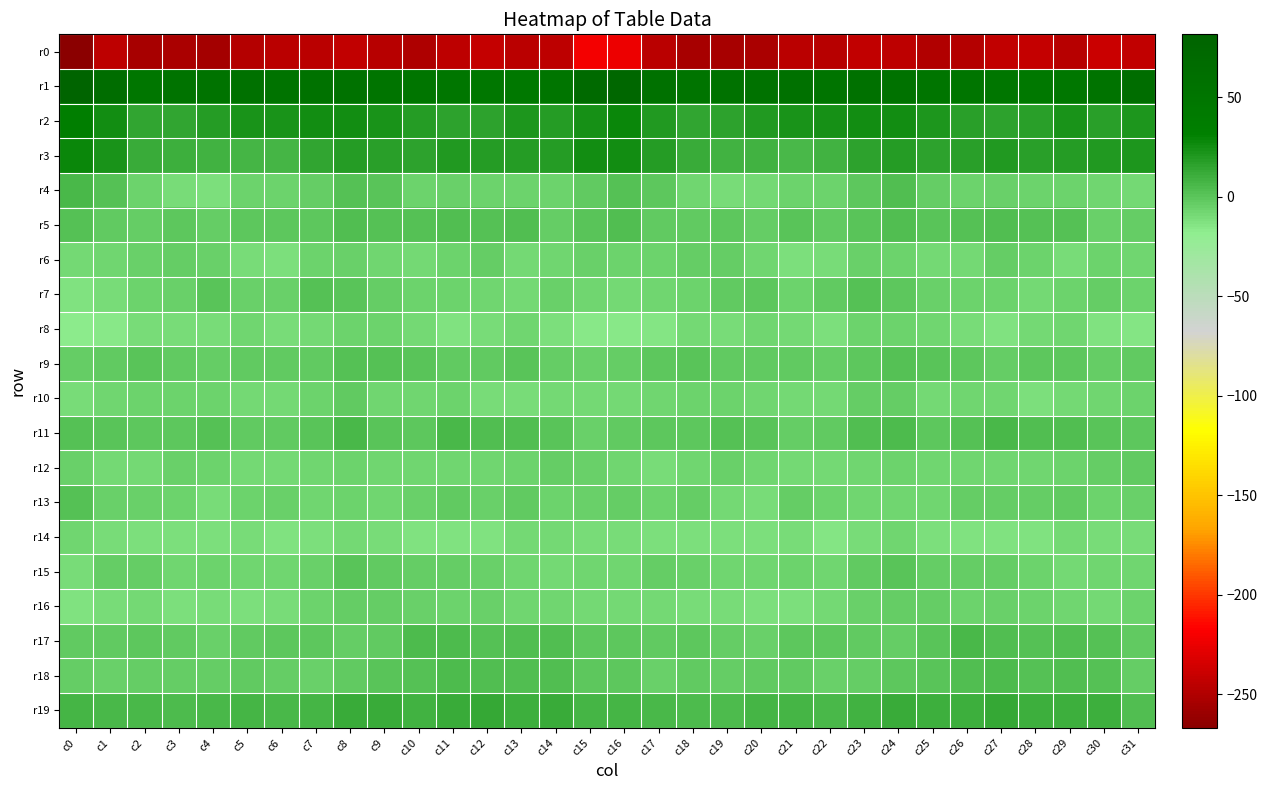

Reading left to right, what are all the values shown in this chart?

r0: c0=-266.9	c1=-244.1	c2=-253.4	c3=-253.0	c4=-254.7	c5=-248.1	c6=-246.2	c7=-245.8	c8=-242.5	c9=-247.7	c10=-250.9	c11=-244.9	c12=-241.1	c13=-245.6	c14=-244.5	c15=-221.9	c16=-224.4	c17=-246.4	c18=-253.5	c19=-253.6	c20=-253.0	c21=-245.9	c22=-247.3	c23=-243.7	c24=-243.9	c25=-250.2	c26=-248.9	c27=-243.0	c28=-241.9	c29=-247.0	c30=-239.6	c31=-243.7
r1: c0=81.5	c1=64.4	c2=47.9	c3=54.1	c4=53.9	c5=56.3	c6=53.8	c7=54.4	c8=55.6	c9=52.0	c10=48.9	c11=48.8	c12=45.6	c13=44.4	c14=49.1	c15=68.5	c16=74.3	c17=56.2	c18=50.4	c19=54.6	c20=54.4	c21=56.2	c22=52.6	c23=55.9	c24=54.4	c25=49.9	c26=49.1	c27=48.1	c28=44.2	c29=45.5	c30=53.6	c31=63.2
r2: c0=34.4	c1=24.8	c2=13.8	c3=14.8	c4=18.6	c5=21.7	c6=22.1	c7=25.2	c8=25.0	c9=22.8	c10=18.1	c11=15.0	c12=15.8	c13=21.5	c14=18.0	c15=24.0	c16=27.1	c17=20.3	c18=13.9	c19=16.1	c20=19.6	c21=21.9	c22=23.1	c23=25.5	c24=24.8	c25=20.7	c26=16.5	c27=15.1	c28=17.4	c29=21.7	c30=17.4	c31=21.3
r3: c0=28.1	c1=22.4	c2=11.5	c3=9.6	c4=8.6	c5=7.4	c6=7.1	c7=13.6	c8=18.0	c9=16.8	c10=15.6	c11=19.6	c12=17.7	c13=18.0	c14=18.9	c15=24.5	c16=25.0	c17=18.0	c18=10.8	c19=9.1	c20=8.5	c21=6.4	c22=8.8	c23=15.7	c24=18.4	c25=15.4	c26=17.2	c27=19.6	c28=17.1	c29=18.8	c30=19.5	c31=21.3
r4: c0=6.3	c1=2.1	c2=-6.6	c3=-9.8	c4=-11.2	c5=-6.5	c6=-6.0	c7=-3.6	c8=2.5	c9=0.3	c10=-5.9	c11=-4.8	c12=-6.3	c13=-6.6	c14=-6.7	c15=-2.5	c16=1.6	c17=-1.1	c18=-7.7	c19=-10.8	c20=-9.4	c21=-5.9	c22=-6.5	c23=-1.0	c24=3.2	c25=-3.0	c26=-6.0	c27=-5.0	c28=-6.8	c29=-6.0	c30=-7.0	c31=-9.0
r5: c0=1.8	c1=-2.2	c2=-3.2	c3=-0.2	c4=-3.0	c5=-1.2	c6=-0.4	c7=-1.1	c8=2.9	c9=2.5	c10=1.5	c11=3.5	c12=2.0	c13=3.2	c14=-2.9	c15=0.2	c16=3.3	c17=-2.6	c18=-1.6	c19=-0.7	c20=-3.3	c21=0.1	c22=-1.9	c23=0.4	c24=3.4	c25=1.2	c26=2.4	c27=2.9	c28=2.4	c29=1.5	c30=-4.3	c31=-4.2
r6: c0=-8.8	c1=-8.1	c2=-4.4	c3=-3.0	c4=-4.6	c5=-10.3	c6=-12.1	c7=-6.1	c8=-5.0	c9=-8.3	c10=-9.4	c11=-6.2	c12=-3.6	c13=-9.6	c14=-8.1	c15=-4.4	c16=-6.1	c17=-6.4	c18=-2.9	c19=-3.5	c20=-7.0	c21=-11.4	c22=-10.9	c23=-4.5	c24=-6.3	c25=-9.5	c26=-9.1	c27=-3.5	c28=-6.0	c29=-10.6	c30=-5.9	c31=-7.2
r7: c0=-12.6	c1=-9.8	c2=-6.8	c3=-4.2	c4=0.9	c5=-4.8	c6=-4.4	c7=1.9	c8=-0.0	c9=-3.6	c10=-6.4	c11=-6.9	c12=-7.1	c13=-8.4	c14=-4.2	c15=-7.0	c16=-9.6	c17=-7.9	c18=-6.6	c19=-1.7	c20=-0.7	c21=-5.6	c22=-2.3	c23=2.1	c24=-1.5	c25=-5.3	c26=-6.8	c27=-6.2	c28=-8.4	c29=-6.8	c30=-3.9	c31=-6.8
r8: c0=-16.5	c1=-16.0	c2=-10.4	c3=-9.9	c4=-9.8	c5=-7.7	c6=-10.9	c7=-8.5	c8=-6.2	c9=-6.0	c10=-9.4	c11=-13.1	c12=-10.6	c13=-7.9	c14=-11.4	c15=-15.4	c16=-15.2	c17=-14.3	c18=-9.4	c19=-10.9	c20=-8.1	c21=-8.5	c22=-11.7	c23=-6.8	c24=-6.0	c25=-7.0	c26=-10.8	c27=-13.1	c28=-9.3	c29=-7.8	c30=-13.2	c31=-14.5
r9: c0=-4.1	c1=-2.7	c2=1.2	c3=-1.7	c4=-3.1	c5=-2.0	c6=-2.8	c7=-2.2	c8=1.7	c9=1.7	c10=0.5	c11=-2.4	c12=-1.6	c13=0.0	c14=-3.4	c15=-4.6	c16=-3.3	c17=-1.3	c18=0.4	c19=-2.7	c20=-2.5	c21=-2.0	c22=-3.8	c23=-0.6	c24=2.3	c25=1.0	c26=-0.3	c27=-3.0	c28=-0.7	c29=-0.2	c30=-4.0	c31=-2.5
r10: c0=-10.8	c1=-7.0	c2=-6.7	c3=-6.7	c4=-6.0	c5=-9.2	c6=-9.0	c7=-6.2	c8=-1.9	c9=-7.1	c10=-7.8	c11=-6.6	c12=-9.8	c13=-10.4	c14=-8.4	c15=-9.0	c16=-9.2	c17=-7.2	c18=-6.8	c19=-6.2	c20=-7.1	c21=-9.4	c22=-9.1	c23=-3.5	c24=-3.2	c25=-8.3	c26=-7.3	c27=-7.2	c28=-11.1	c29=-9.2	c30=-7.0	c31=-6.6
r11: c0=2.1	c1=0.8	c2=-1.2	c3=-0.1	c4=1.9	c5=-2.7	c6=-2.8	c7=1.1	c8=5.3	c9=0.2	c10=-0.5	c11=5.7	c12=3.8	c13=3.2	c14=0.4	c15=-4.5	c16=-2.0	c17=-1.1	c18=-1.3	c19=1.5	c20=-0.0	c21=-3.1	c22=-2.6	c23=3.6	c24=4.1	c25=-1.4	c26=1.9	c27=5.9	c28=3.3	c29=2.6	c30=-0.1	c31=-1.4
r12: c0=-4.6	c1=-9.2	c2=-8.6	c3=-5.0	c4=-6.2	c5=-8.4	c6=-8.5	c7=-8.2	c8=-6.1	c9=-7.1	c10=-8.1	c11=-7.1	c12=-7.5	c13=-6.7	c14=-4.0	c15=-5.0	c16=-7.5	c17=-10.8	c18=-7.0	c19=-4.9	c20=-7.3	c21=-8.8	c22=-8.9	c23=-7.6	c24=-5.9	c25=-8.1	c26=-7.9	c27=-7.0	c28=-7.5	c29=-5.9	c30=-3.0	c31=-2.2
r13: c0=2.4	c1=-5.1	c2=-4.6	c3=-6.4	c4=-11.0	c5=-5.8	c6=-4.7	c7=-7.5	c8=-6.7	c9=-8.2	c10=-5.0	c11=-2.7	c12=-4.8	c13=-2.3	c14=-5.6	c15=-5.3	c16=-4.2	c17=-6.7	c18=-3.9	c19=-9.0	c20=-9.9	c21=-4.2	c22=-6.7	c23=-7.2	c24=-7.1	c25=-8.0	c26=-3.0	c27=-3.9	c28=-4.0	c29=-2.8	c30=-6.4	c31=-5.5
r14: c0=-7.3	c1=-10.9	c2=-11.1	c3=-11.8	c4=-12.2	c5=-10.9	c6=-12.6	c7=-11.8	c8=-8.4	c9=-9.8	c10=-12.7	c11=-13.2	c12=-13.5	c13=-9.4	c14=-9.5	c15=-10.3	c16=-11.0	c17=-11.8	c18=-11.1	c19=-12.3	c20=-12.0	c21=-11.0	c22=-13.8	c23=-10.2	c24=-8.0	c25=-11.6	c26=-12.4	c27=-13.7	c28=-12.4	c29=-8.4	c30=-9.8	c31=-10.8
r15: c0=-10.2	c1=-3.8	c2=-3.6	c3=-7.5	c4=-6.9	c5=-7.3	c6=-7.1	c7=-5.5	c8=0.2	c9=-2.0	c10=-4.0	c11=-4.2	c12=-4.3	c13=-8.2	c14=-9.3	c15=-8.0	c16=-7.2	c17=-3.0	c18=-5.5	c19=-7.5	c20=-7.4	c21=-6.8	c22=-8.1	c23=-2.5	c24=-0.1	c25=-3.2	c26=-4.1	c27=-3.7	c28=-5.7	c29=-9.5	c30=-8.2	c31=-7.2
r16: c0=-13.3	c1=-9.9	c2=-9.4	c3=-11.2	c4=-10.8	c5=-12.1	c6=-10.4	c7=-6.4	c8=-4.1	c9=-3.1	c10=-5.2	c11=-6.1	c12=-5.3	c13=-7.7	c14=-8.2	c15=-8.4	c16=-8.8	c17=-8.9	c18=-10.6	c19=-10.8	c20=-11.6	c21=-11.7	c22=-9.4	c23=-5.2	c24=-3.6	c25=-3.7	c26=-6.1	c27=-5.2	c28=-6.4	c29=-8.2	c30=-8.6	c31=-6.9
r17: c0=-1.9	c1=-1.7	c2=-0.8	c3=-1.7	c4=-4.8	c5=-1.9	c6=-0.5	c7=-1.0	c8=-3.5	c9=-2.2	c10=4.9	c11=4.4	c12=2.2	c13=3.4	c14=2.8	c15=-0.2	c16=-0.4	c17=-1.5	c18=-0.4	c19=-3.5	c20=-4.2	c21=-0.7	c22=-1.1	c23=-1.8	c24=-4.0	c25=0.2	c26=5.8	c27=3.3	c28=2.1	c29=3.7	c30=1.2	c31=-1.7
r18: c0=-4.2	c1=-4.9	c2=-3.2	c3=-3.0	c4=-3.3	c5=-1.7	c6=-3.1	c7=-4.5	c8=-2.8	c9=0.4	c10=2.2	c11=4.4	c12=2.9	c13=3.0	c14=3.9	c15=-0.3	c16=-1.4	c17=-4.6	c18=-2.6	c19=-3.6	c20=-2.5	c21=-1.9	c22=-4.5	c23=-4.0	c24=-1.5	c25=0.5	c26=3.4	c27=4.0	c28=2.3	c29=3.7	c30=1.9	c31=-3.1
r19: c0=7.3	c1=6.5	c2=6.4	c3=4.2	c4=6.4	c5=7.8	c6=6.3	c7=7.8	c8=11.0	c9=11.6	c10=9.0	c11=12.0	c12=12.3	c13=9.8	c14=11.9	c15=7.5	c16=6.7	c17=6.6	c18=5.3	c19=4.5	c20=7.6	c21=7.1	c22=5.8	c23=9.3	c24=11.9	c25=10.3	c26=9.4	c27=13.1	c28=10.7	c29=10.7	c30=10.0	c31=3.9